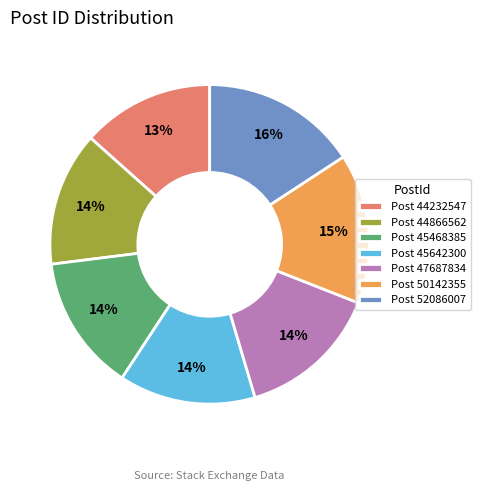

What percentage is the Post 47687834 slice, to the nearest percent?

14%